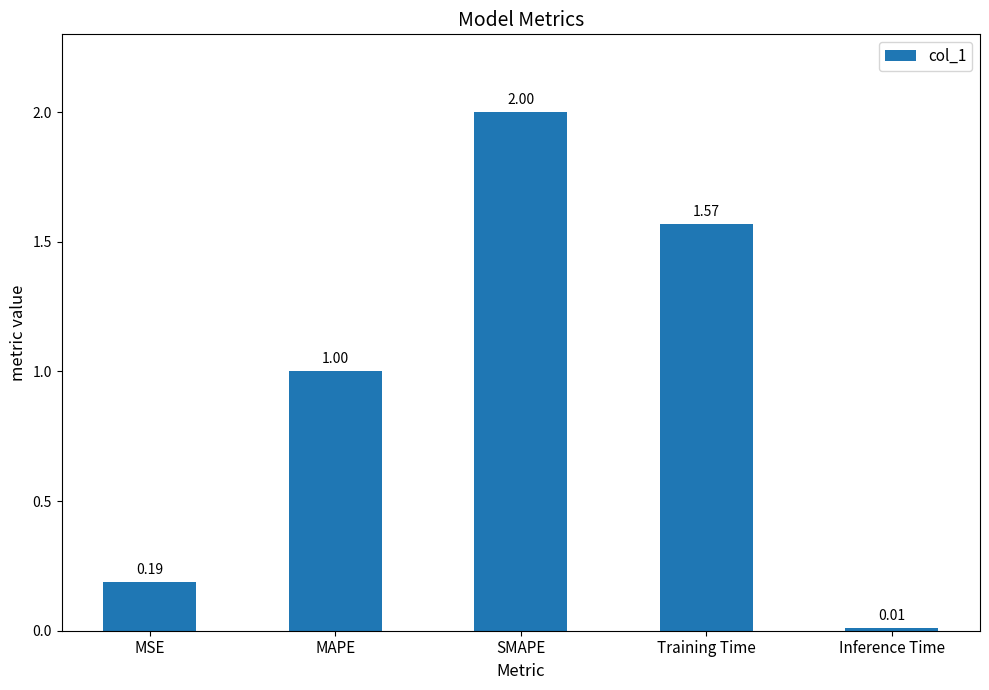

What is the difference between the second highest and second lowest values?

1.4